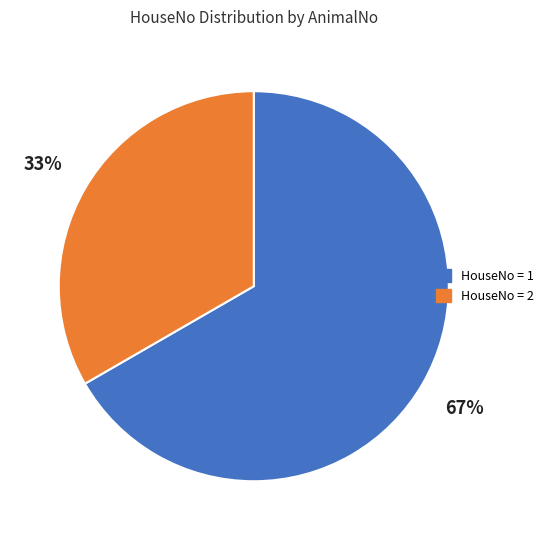

How many segments does this pie chart have?

2